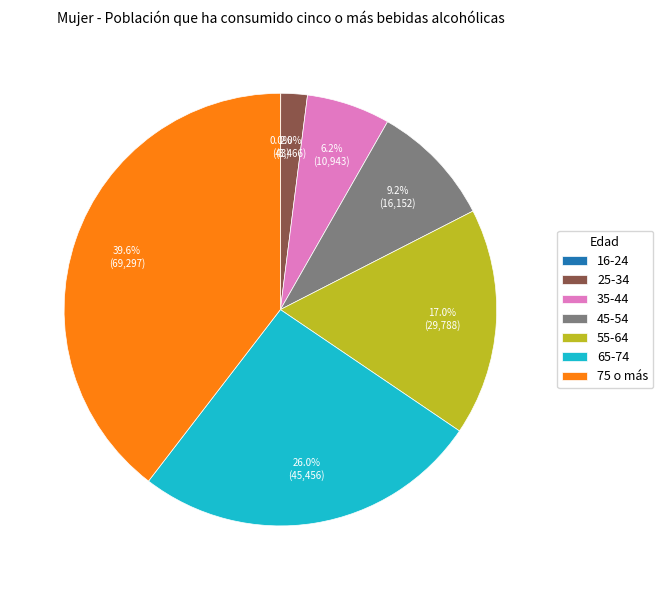

Does any single category account for the majority?

No